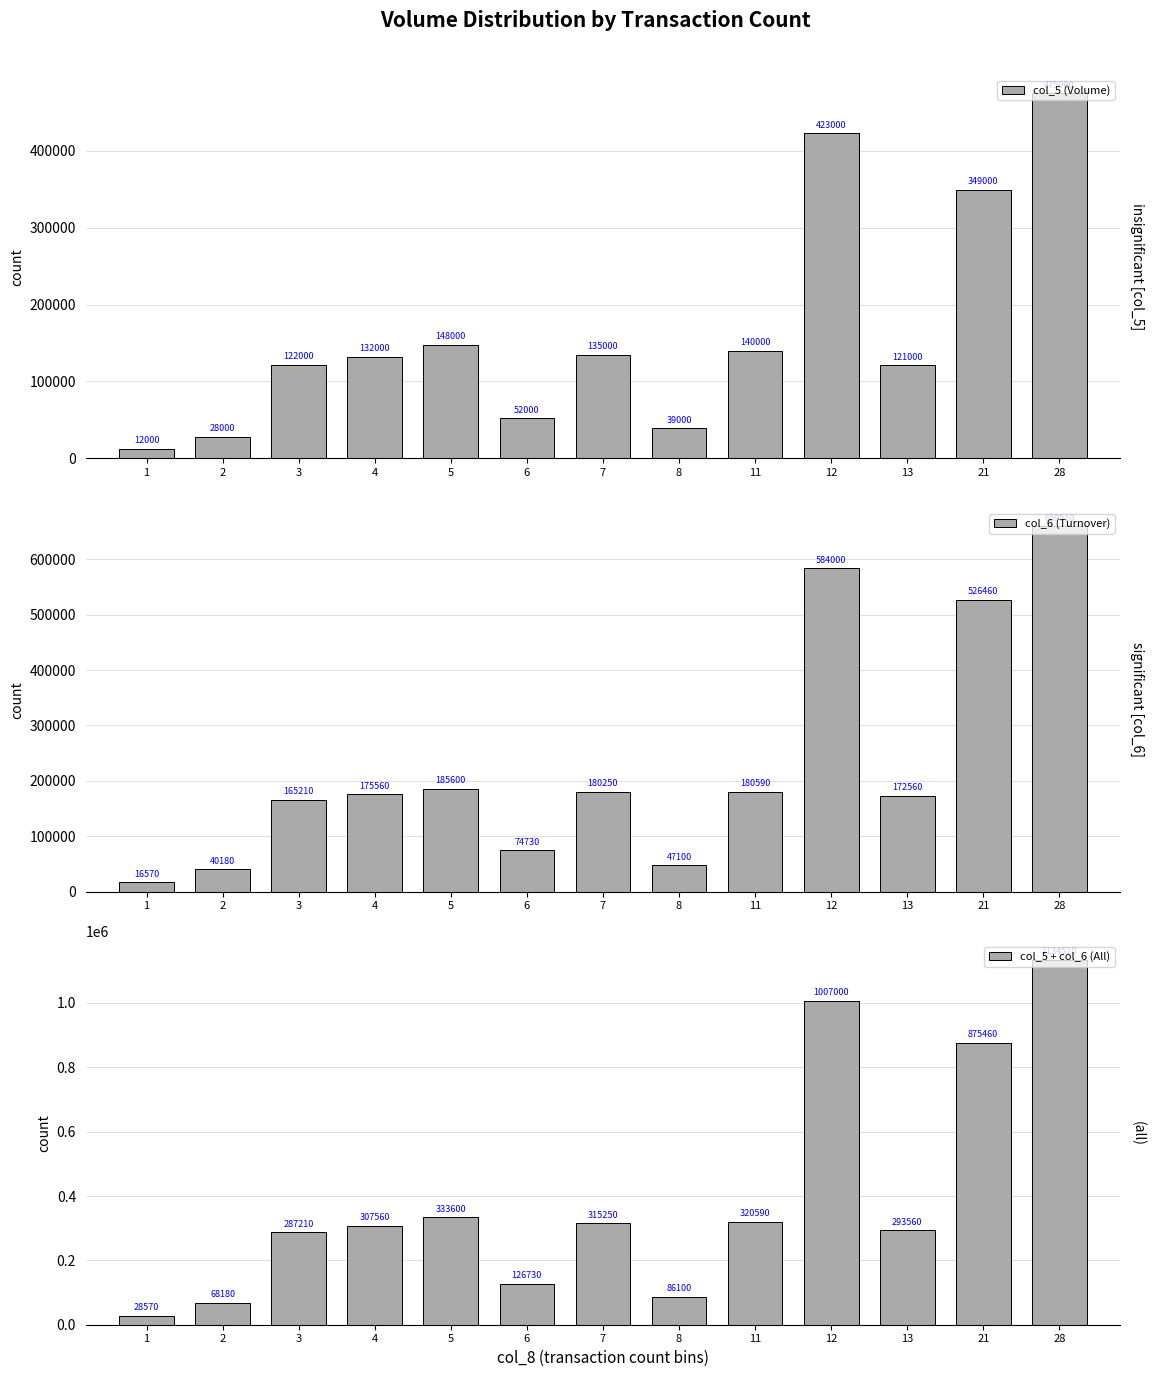

What is the value of the col_6 (Turnover) bar at the 6th from the left?

74730